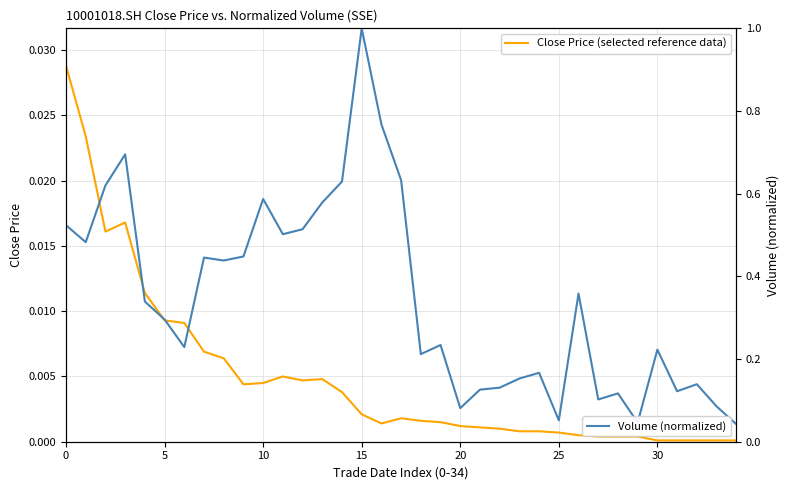

True or false: Volume (normalized) has more than 0 points higher than both neighbors.

True